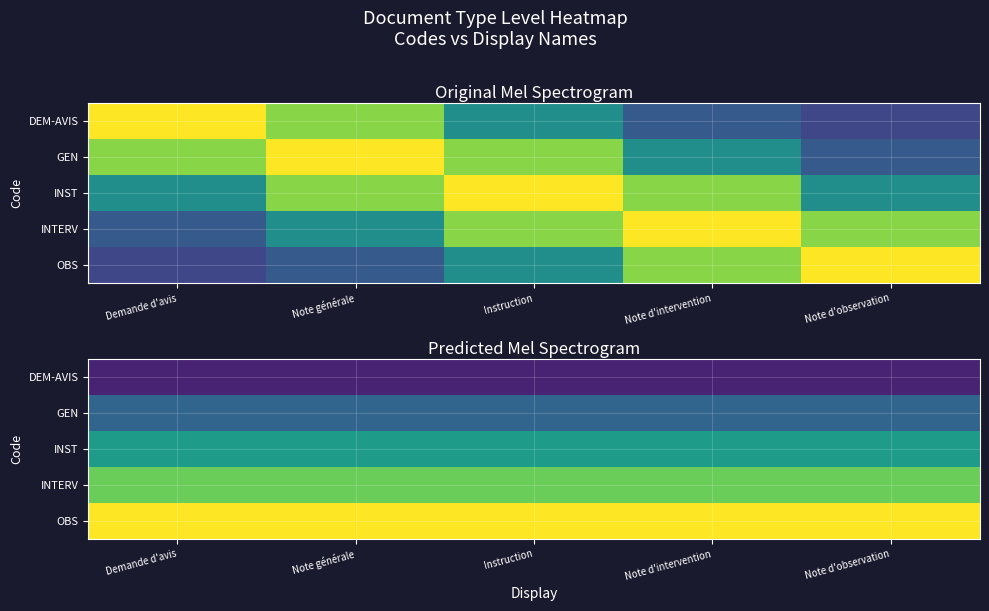

Which category has the highest value in the INTERV series?

Demande d'avis